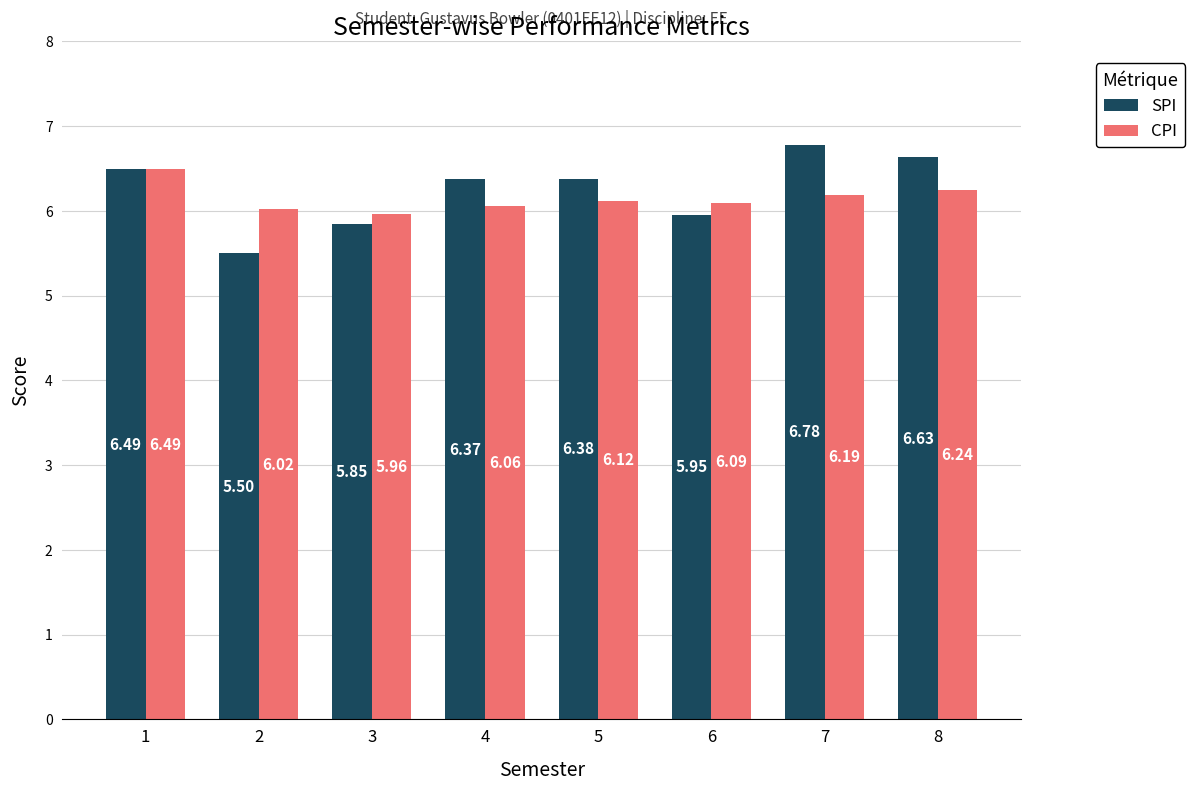

Which series has the largest range (max minus min)?

SPI